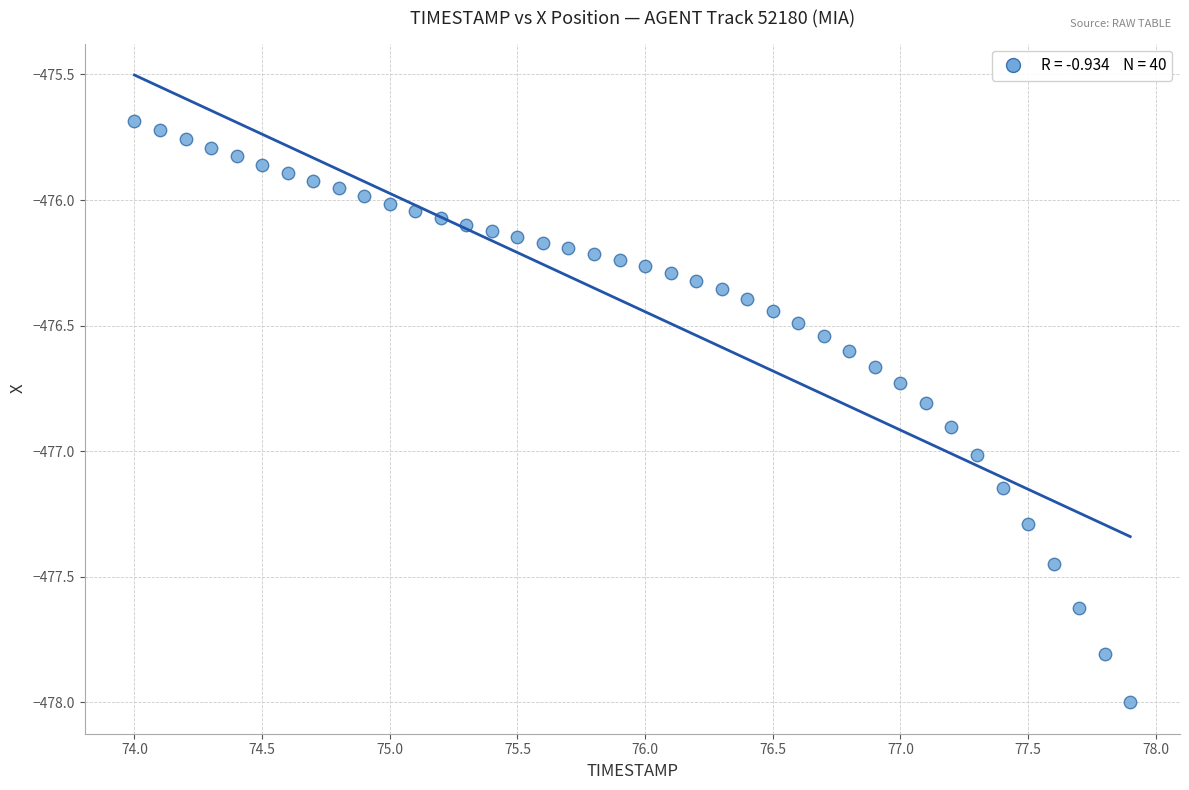

What is the range of Y values (max minus min)?

2.3